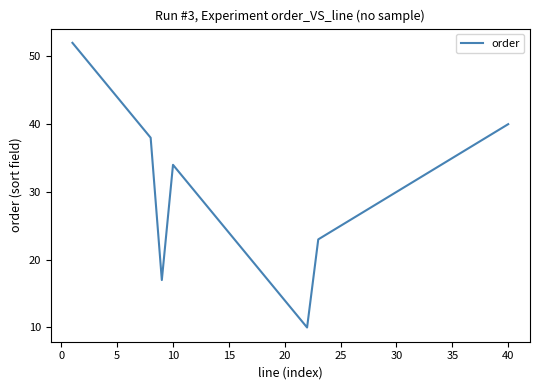

What is the difference between the maximum and minimum values?

42